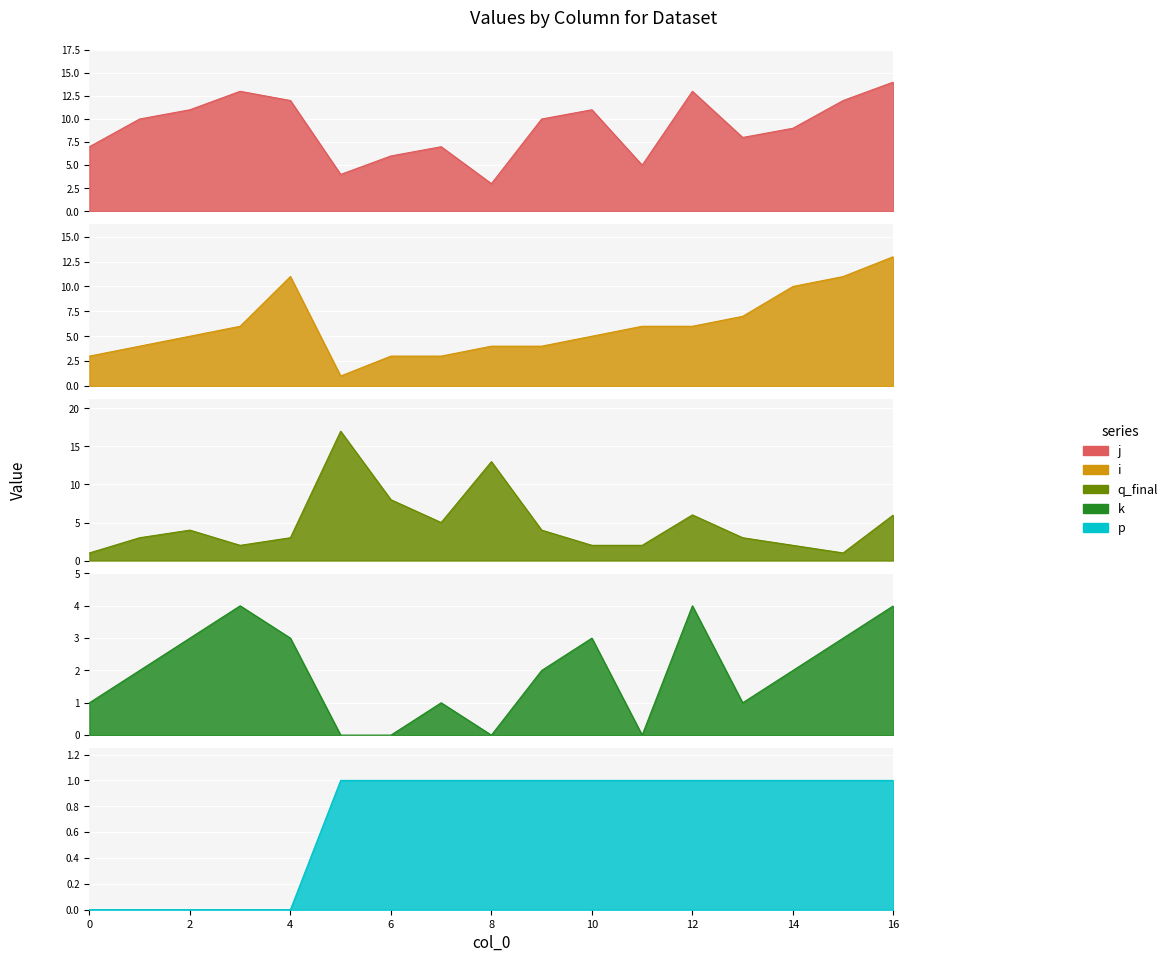

True or false: k and j intersect in this chart.

False